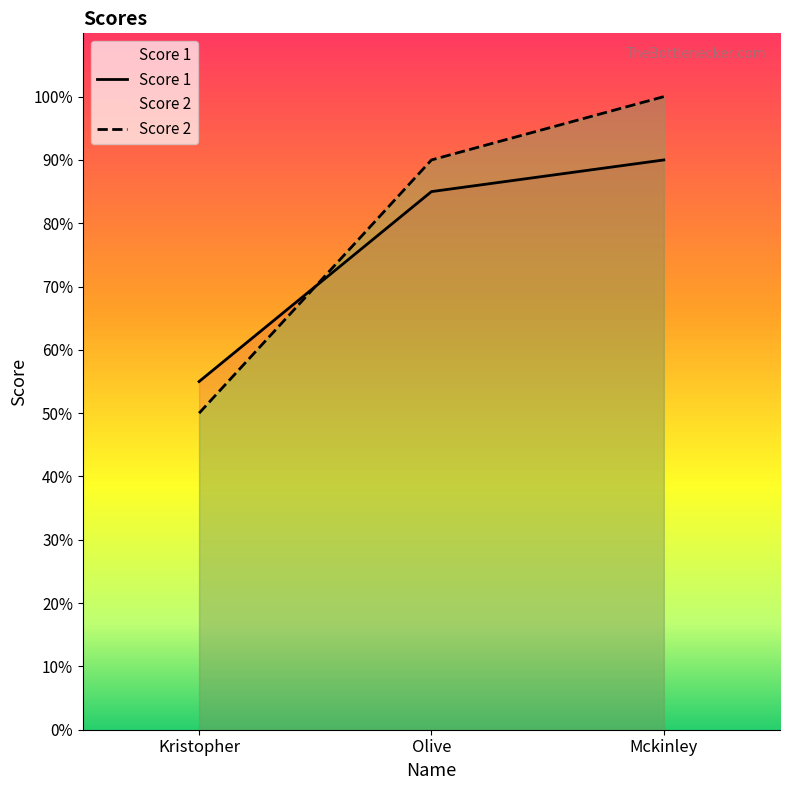

At which label is Score 2 closest to 75?

Olive